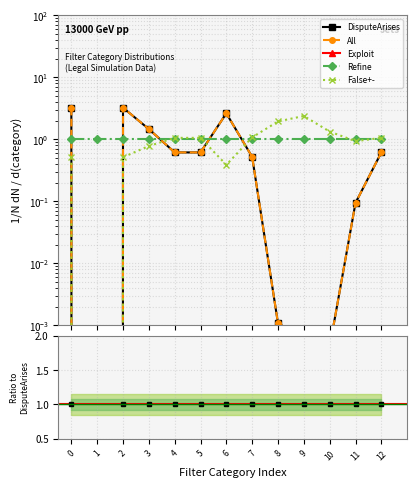

True or false: All and DisputeArises cross at least once.

False